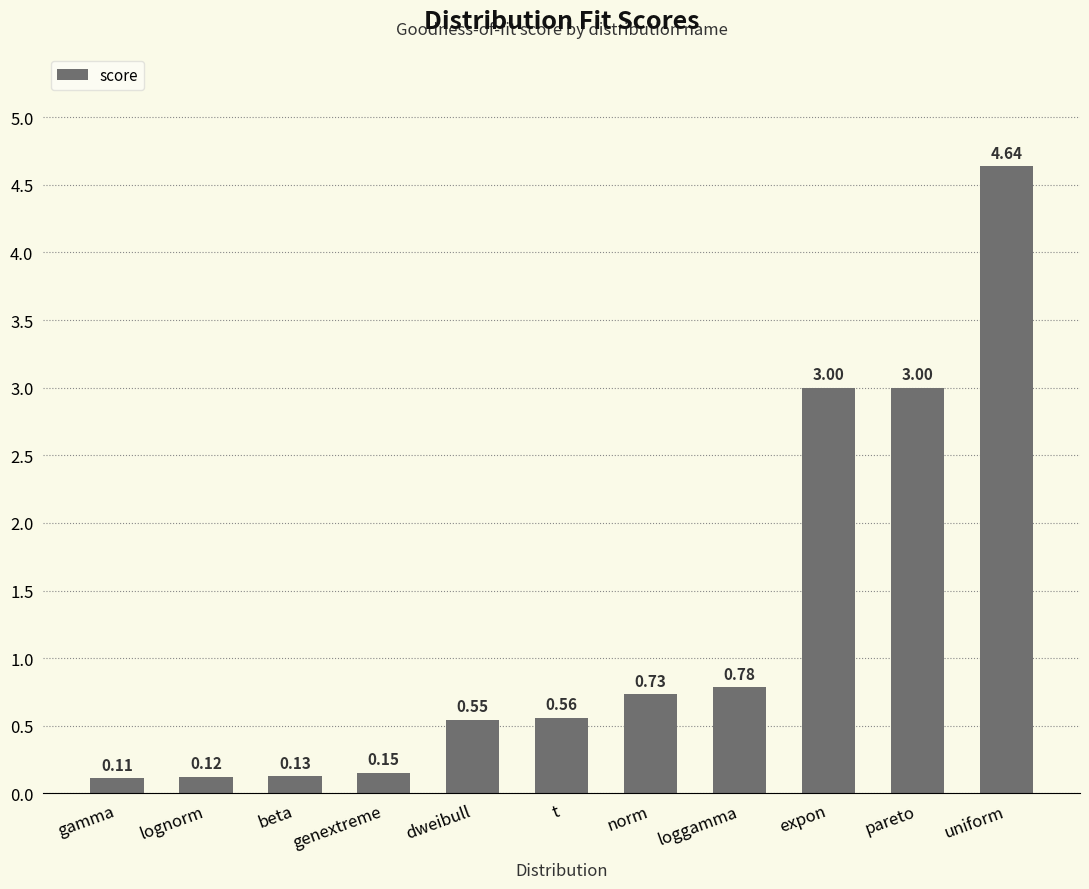

Between lognorm and genextreme, which is larger?

genextreme